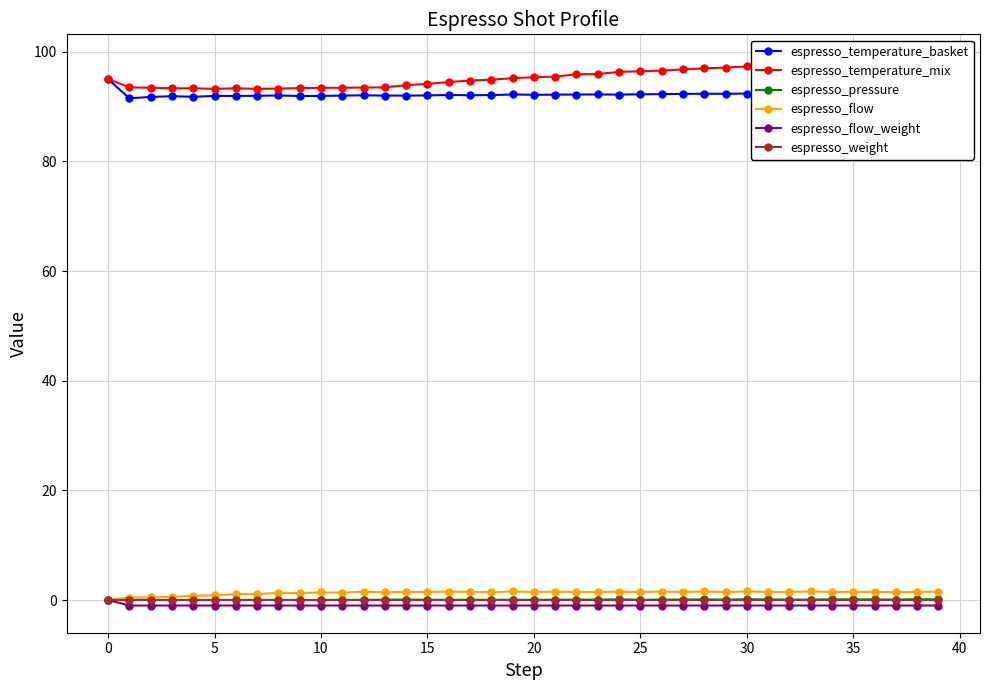

What is the difference between the highest and lowest values at 23?

96.9